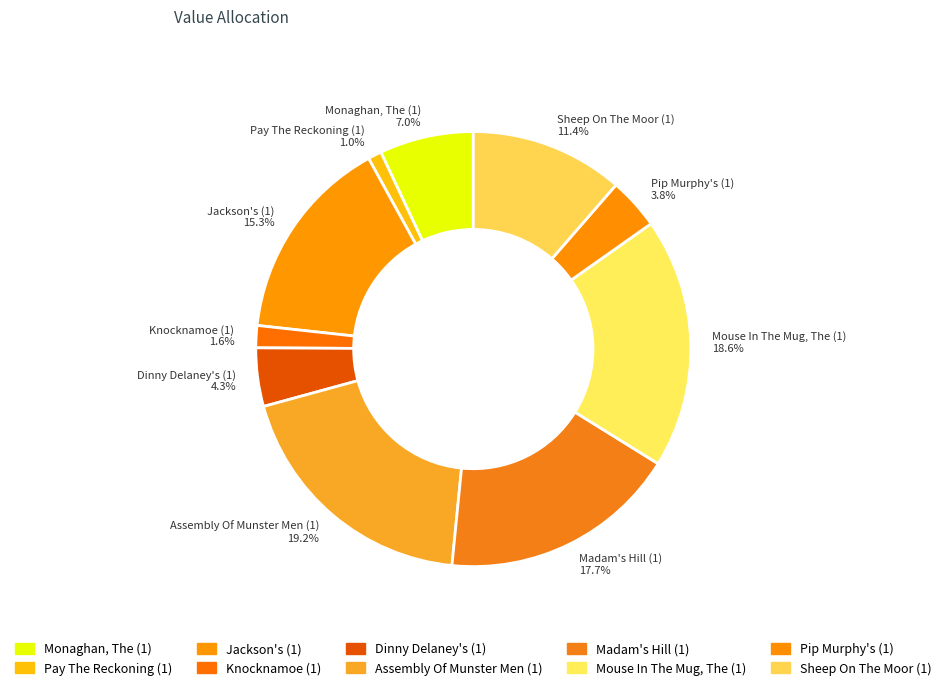

To the nearest percent, what percentage of the pie is Jackson's (1)?

15%